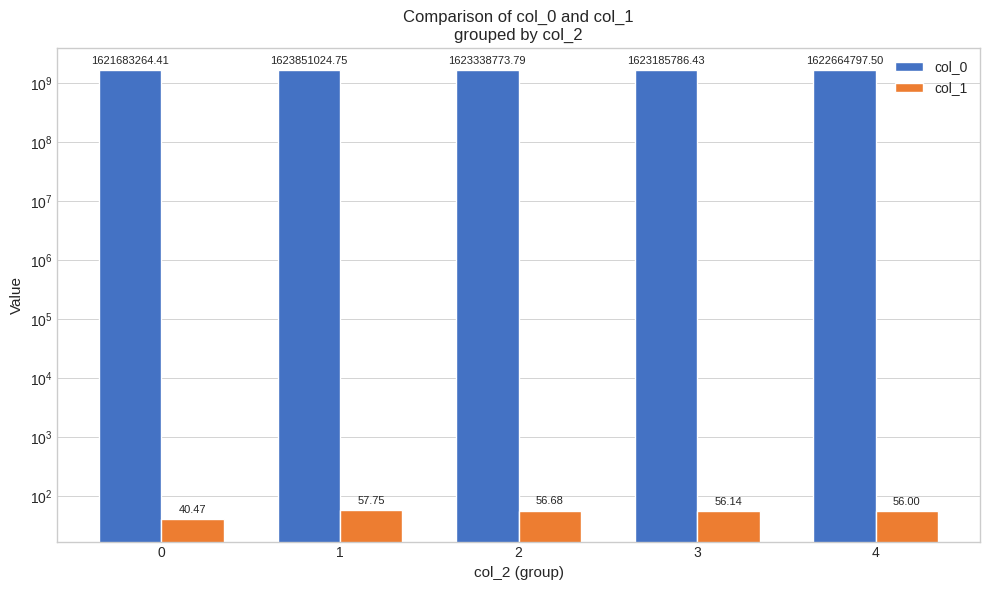

At how many categories does at least one series exceed 490566739?

5